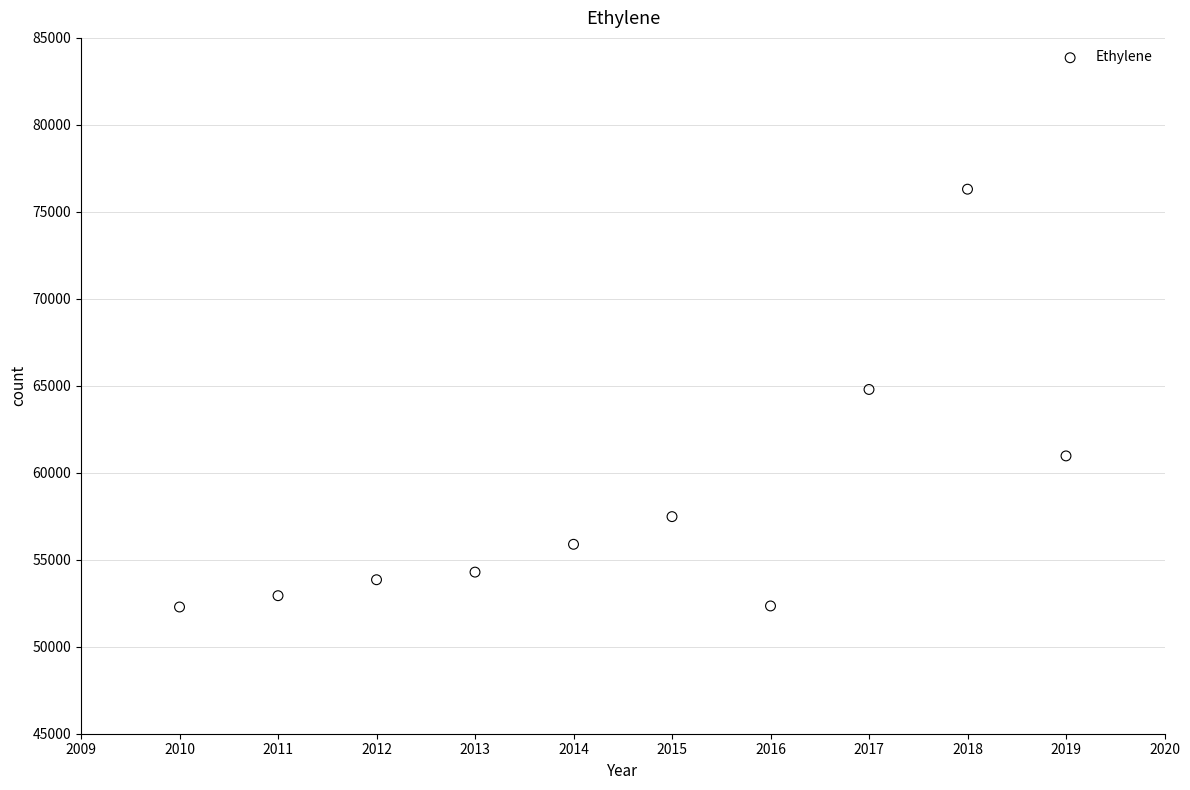

What Y value in the scatter plot is closest to 64294?

64790